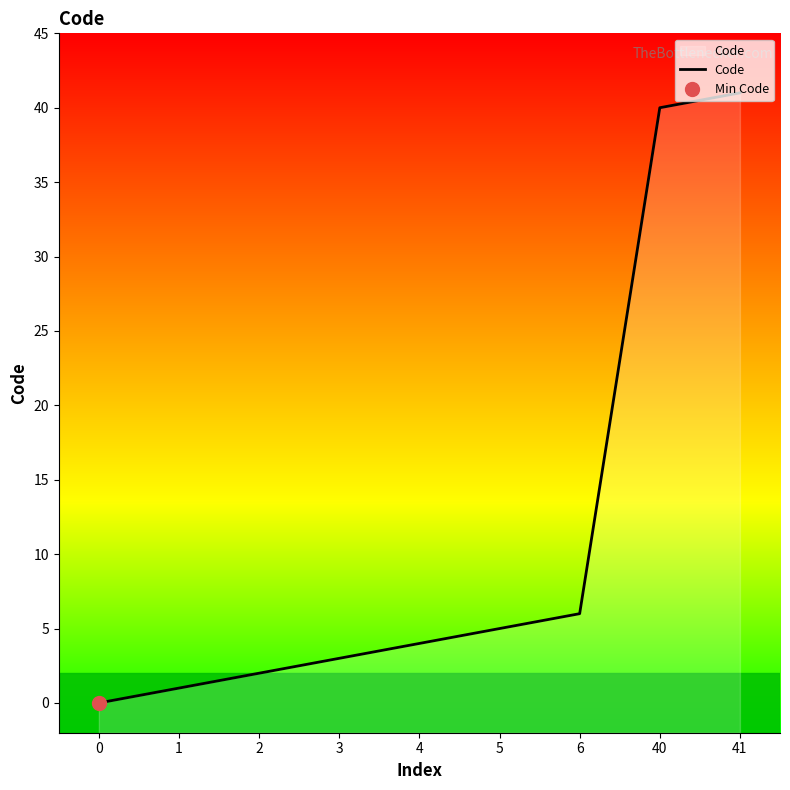

True or false: there are more than 2 points higher than both neighbors.

False